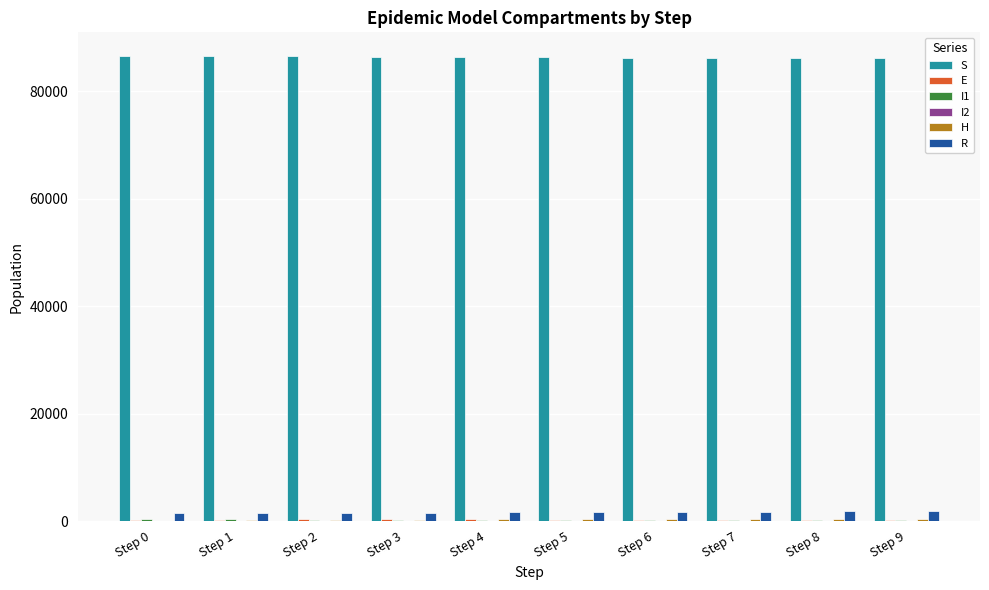

Which series has the largest total across all categories?

S